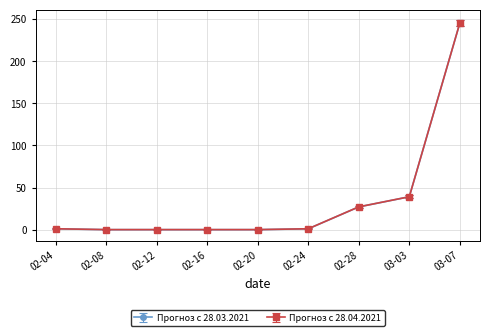

What are all the series names shown in the legend?

Прогноз с 28.03.2021, Прогноз с 28.04.2021